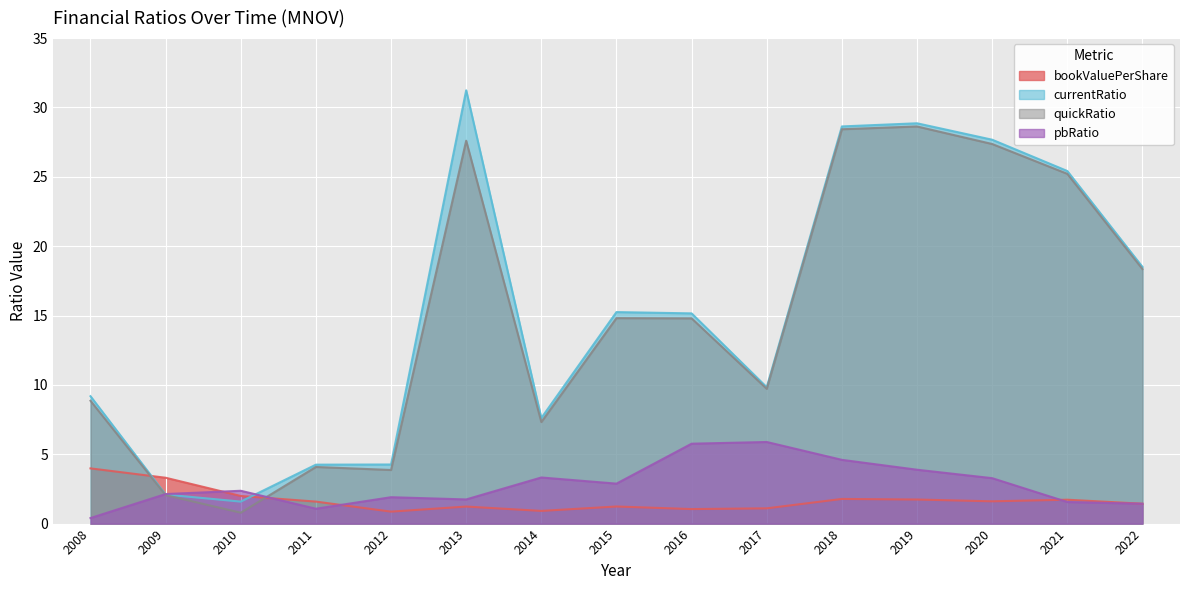

Which series has the widest spread of values?

currentRatio